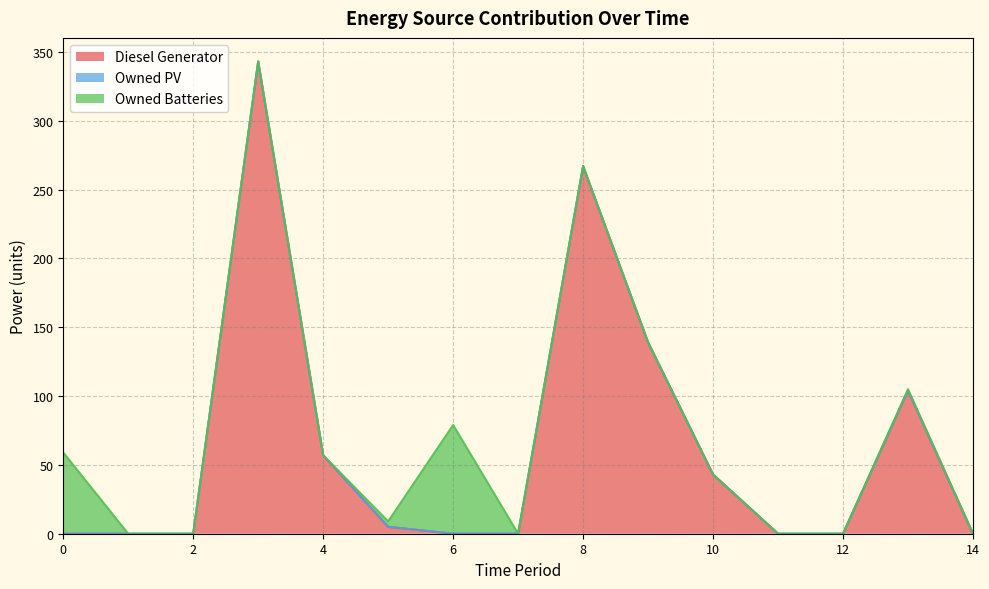

What is the value of the Owned Batteries point at the 14th from the left?

1